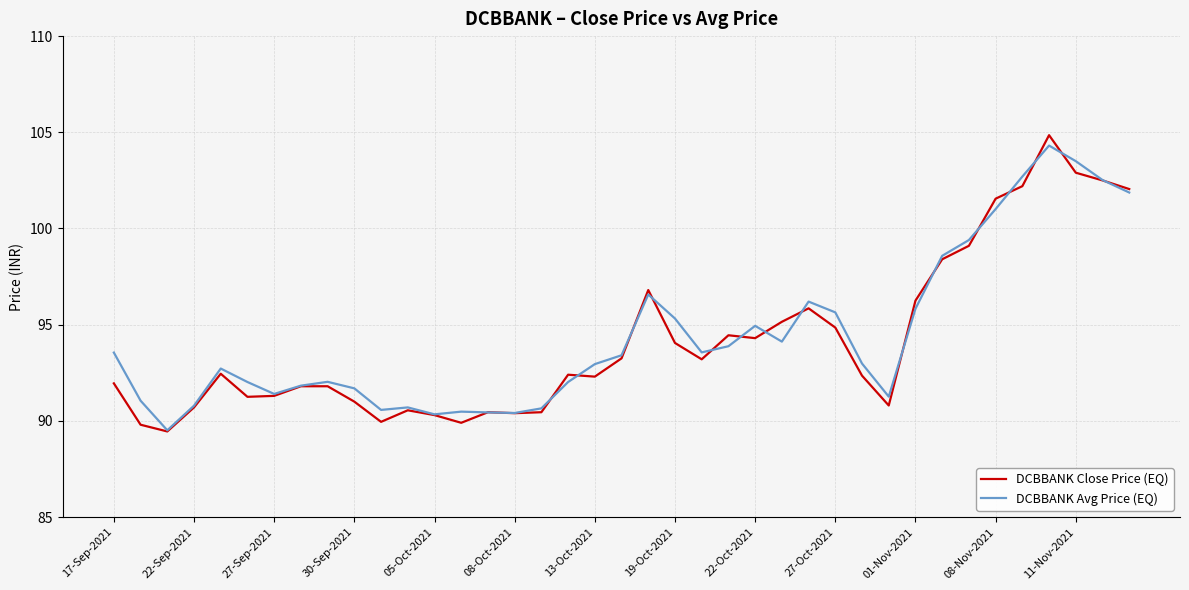

What is the difference between the maximum and minimum values in the DCBBANK Close Price (EQ) series?

15.4